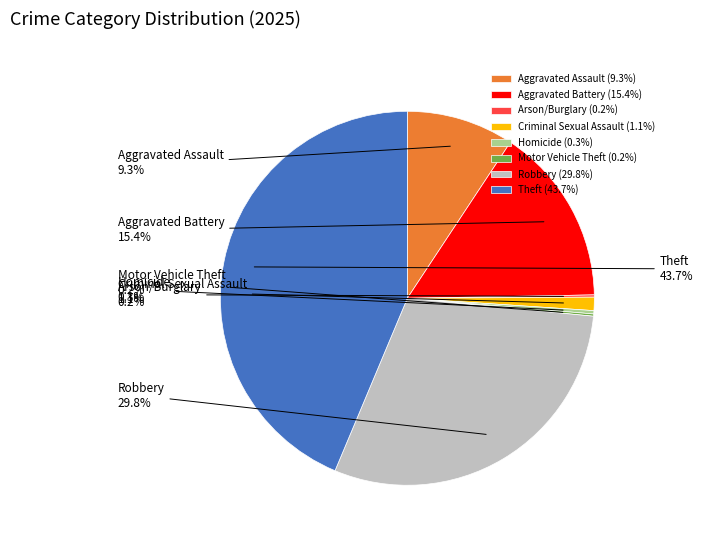

What portion of the pie excludes Aggravated Battery?

84.6%